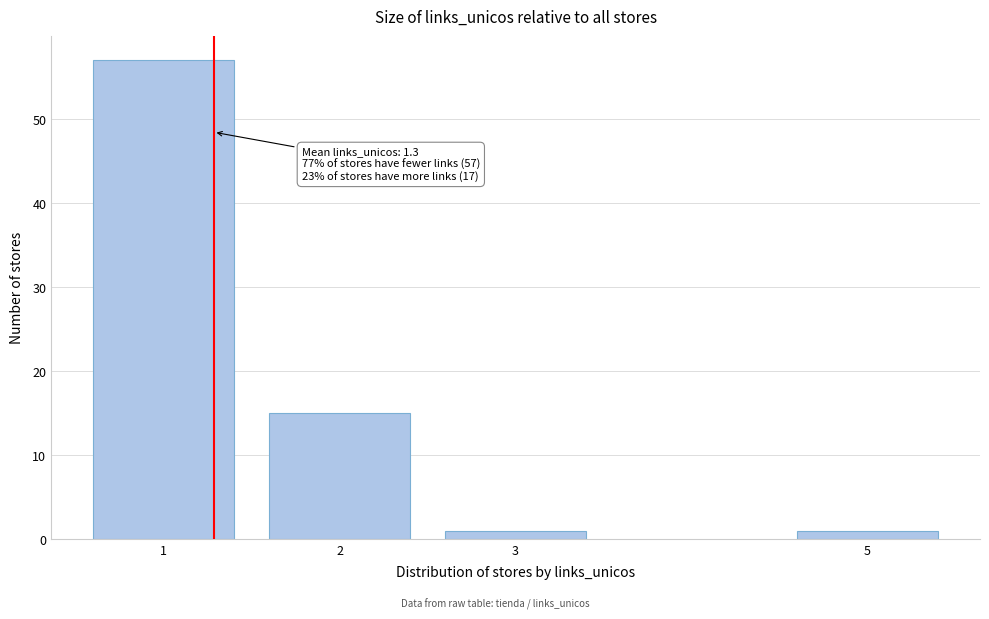

Reading left to right, what are all the values shown in this chart?

1=57	2=15	3=1	5=1